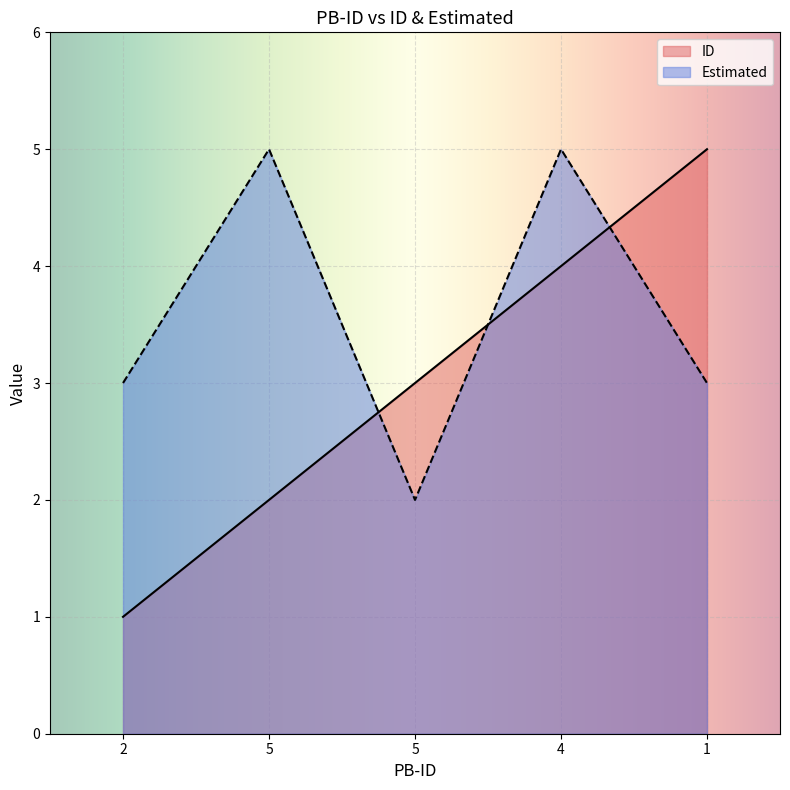

Which series has the largest range (max minus min)?

ID